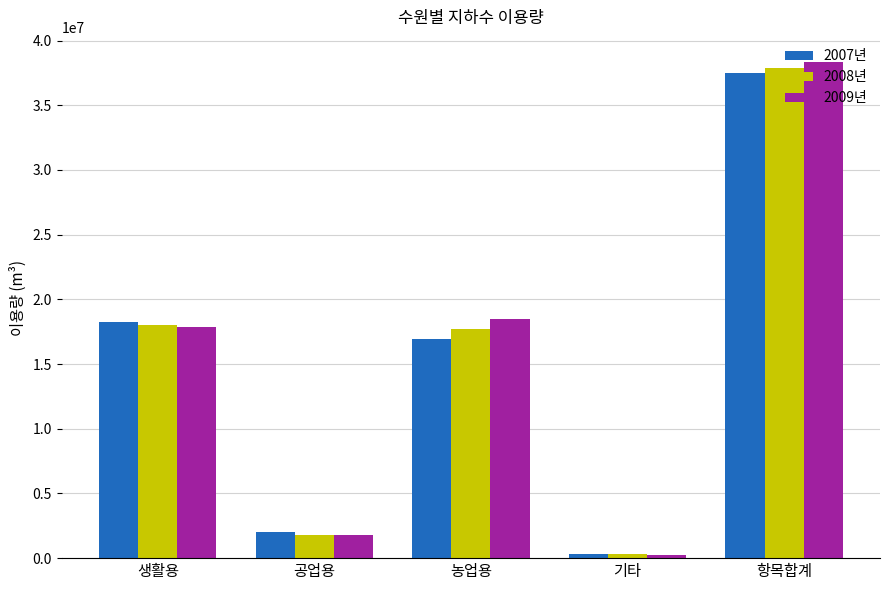

What position from the right is 기타?

2